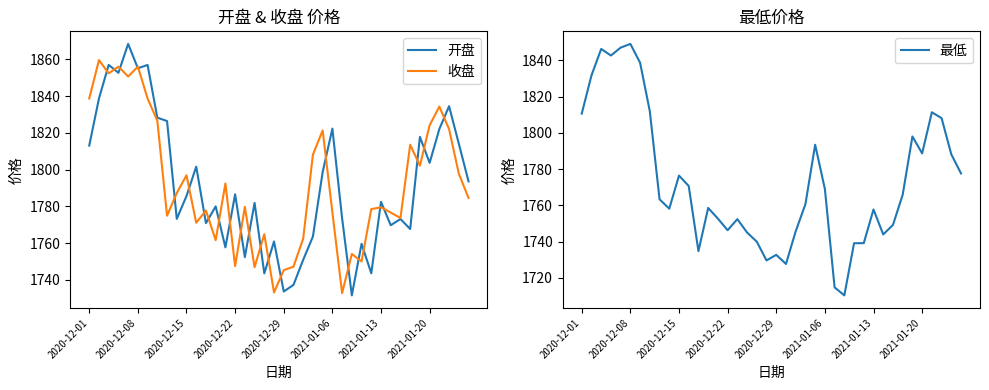

In 收盘, how many points are higher than both neighbors (excluding endpoints)?

13